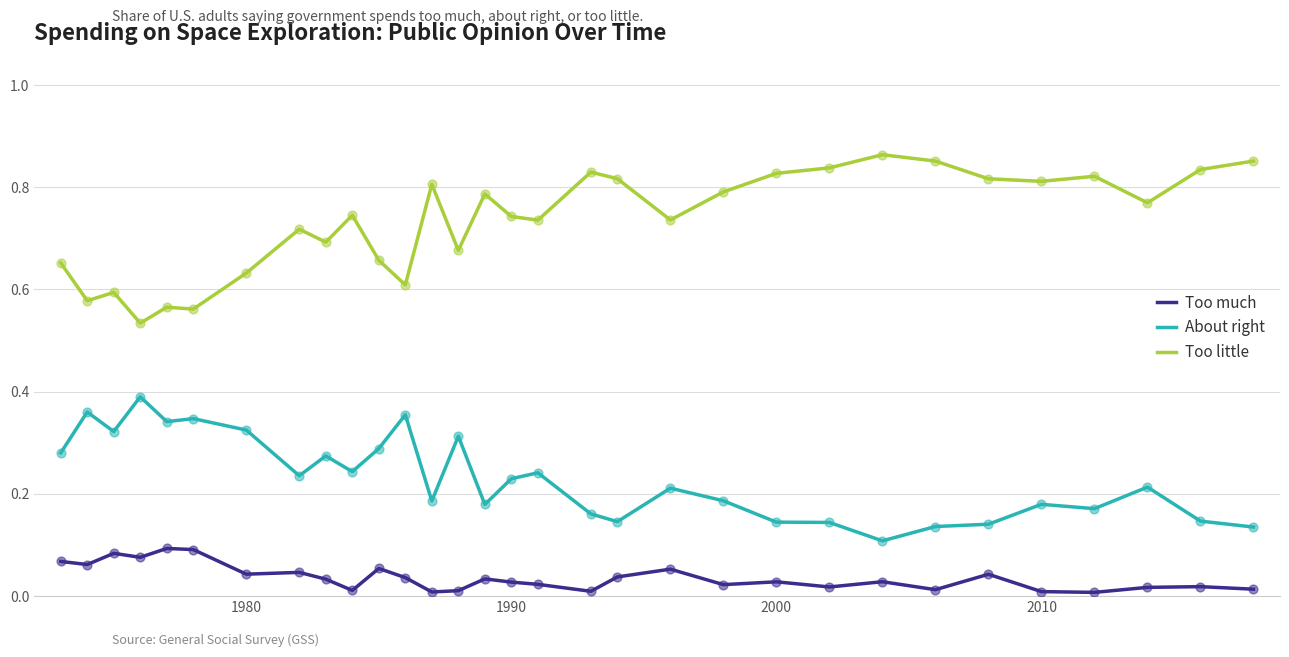

Rank the series by their average value, from highest to lowest.

Too little, About right, Too much